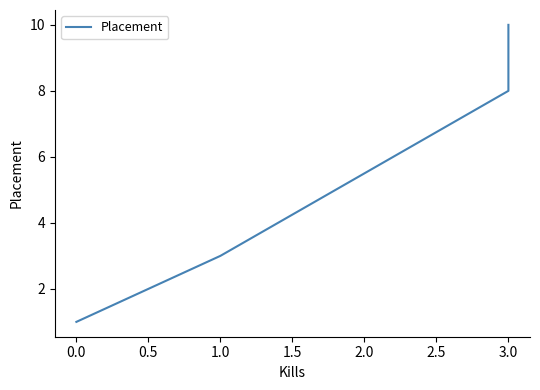

True or false: the data has more than 0 interior local peaks.

False